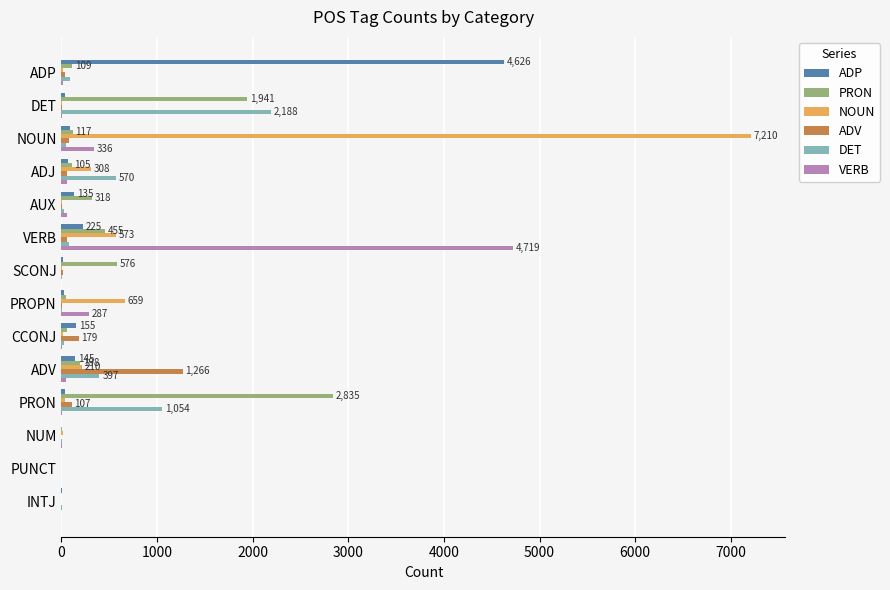

What is the greatest value displayed?

7210